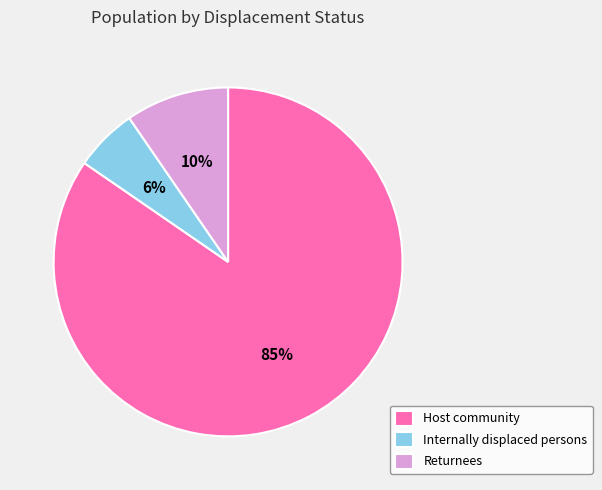

Is there a majority slice in this chart?

Yes